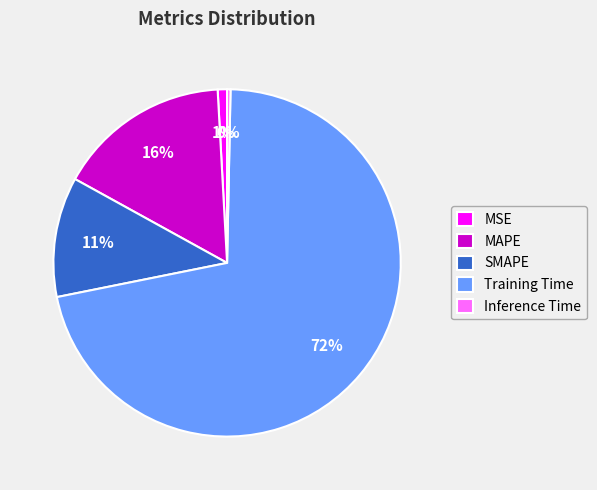

Which category has the biggest portion of the pie?

Training Time